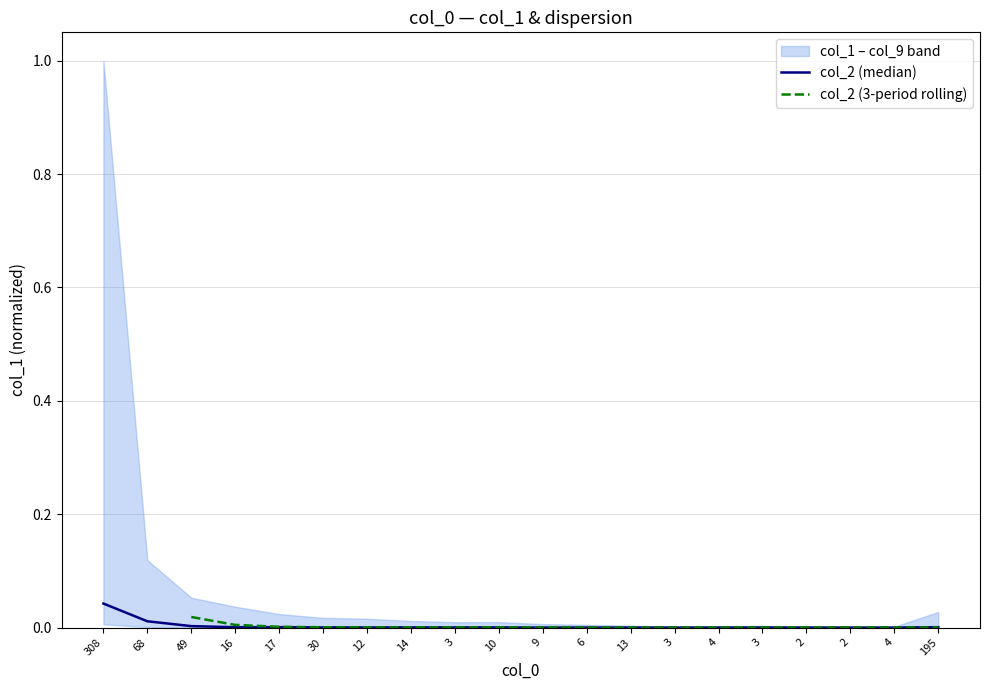

How many col_2 (3-period rolling) values are between 0 and 1?

18